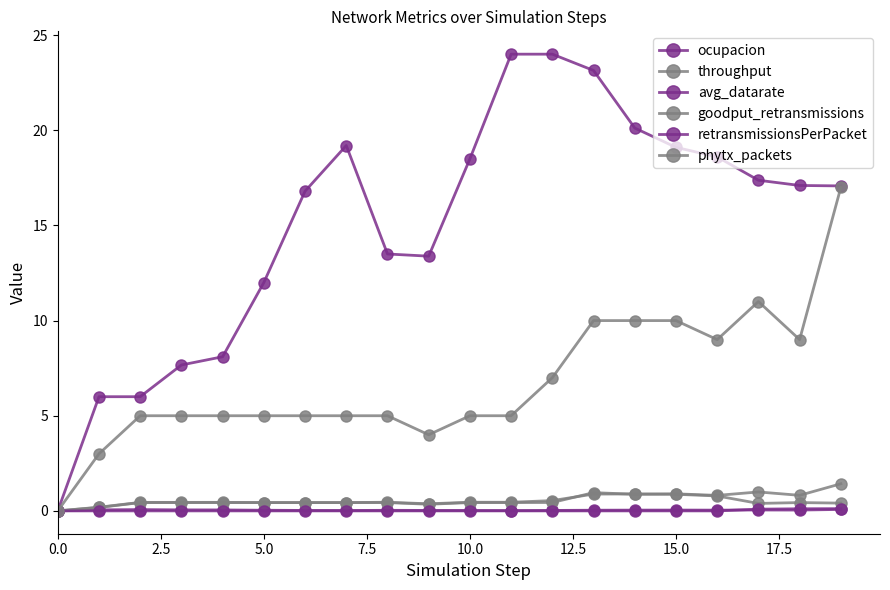

How many lines are shown in the chart?

6